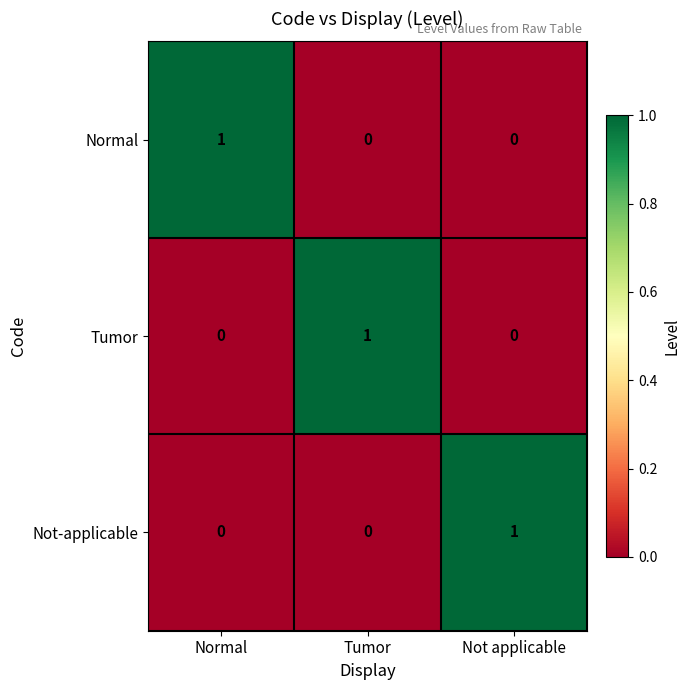

The Normal series shows -1 at Not applicable. True or false?

False